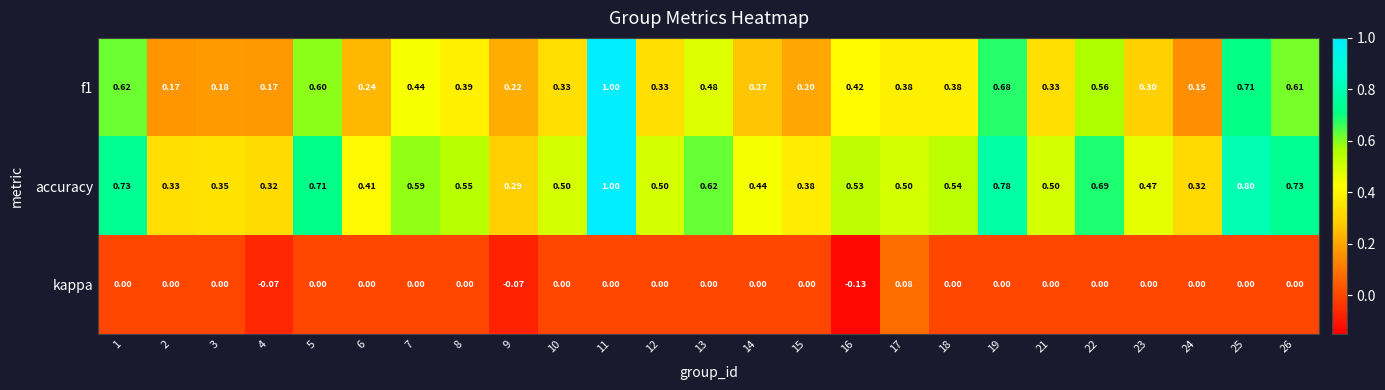

Which series has the largest total across all categories?

accuracy